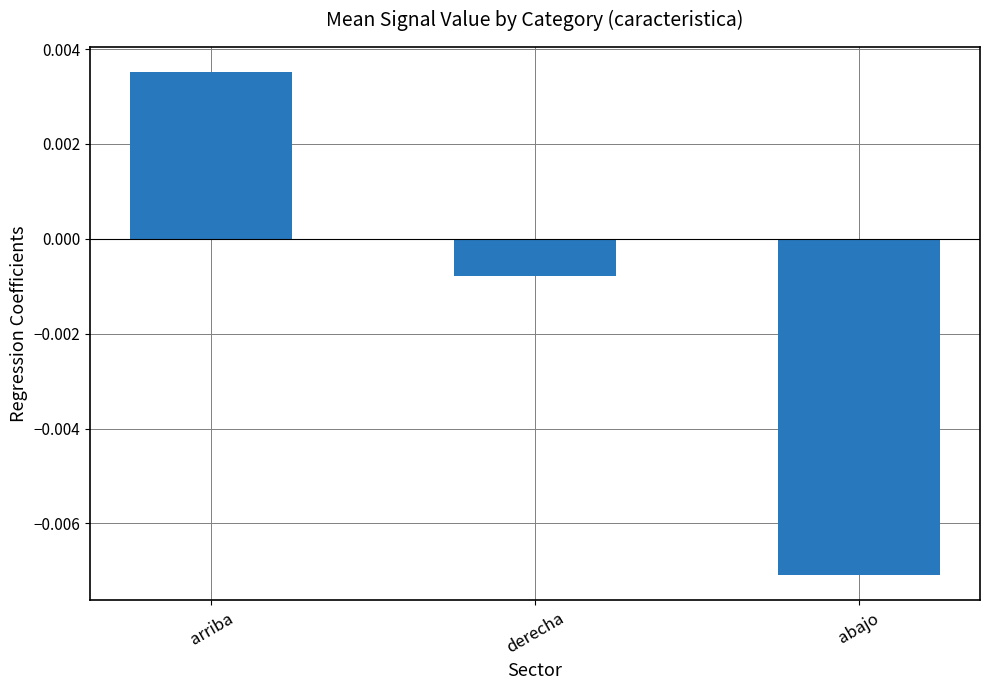

What is the label of the 1st bar from the right?

abajo